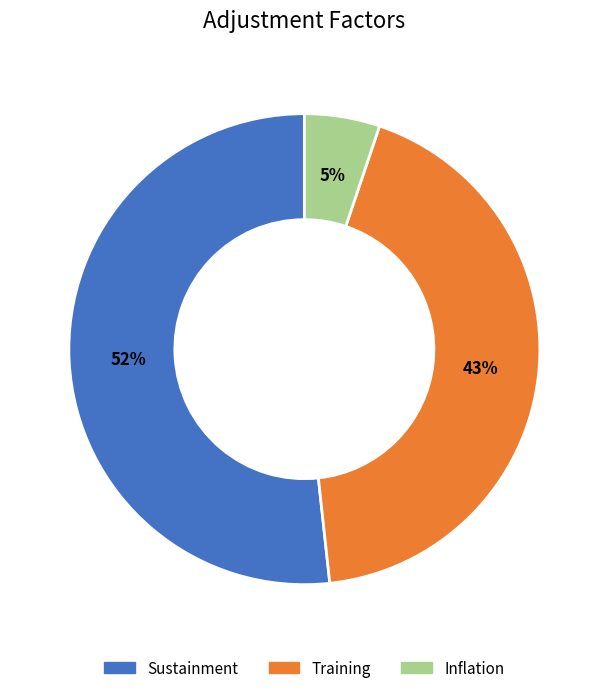

The Inflation slice represents 12% of the pie. True or false?

False